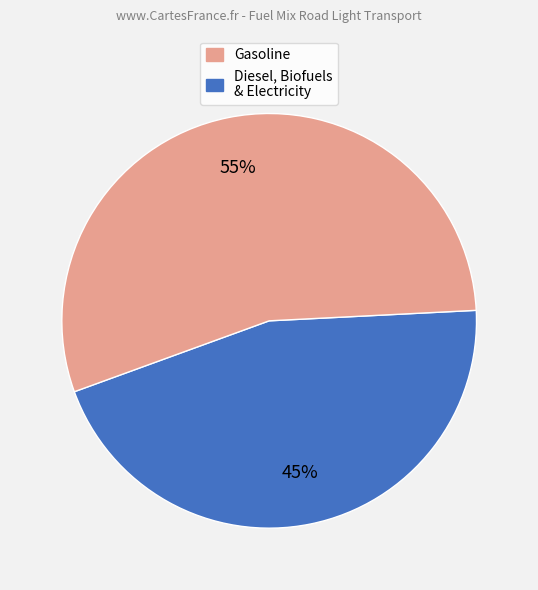

Count the number of slices in the pie.

2